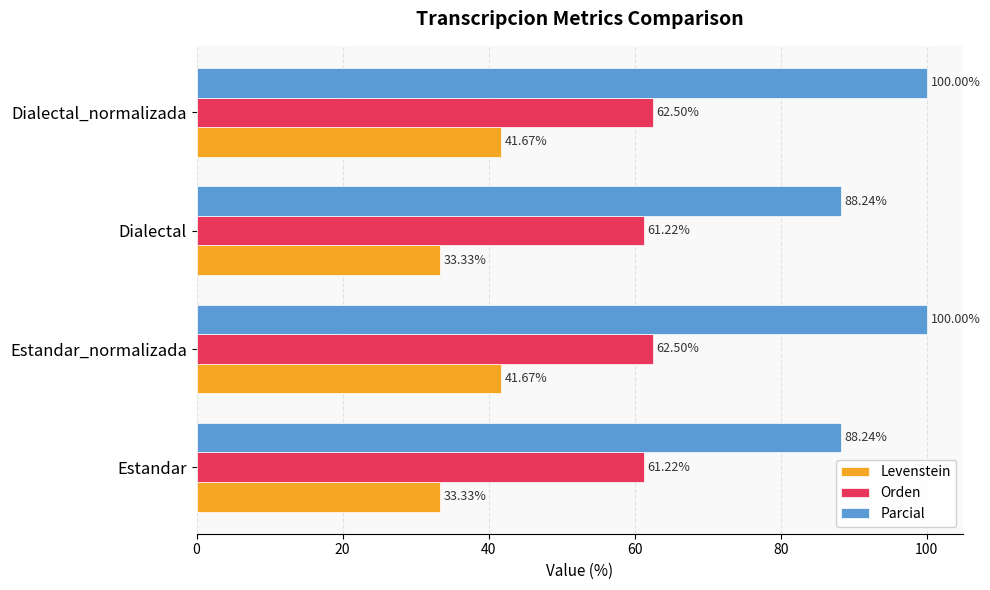

What is the difference between the second highest and minimum values in the Orden series?

1.3